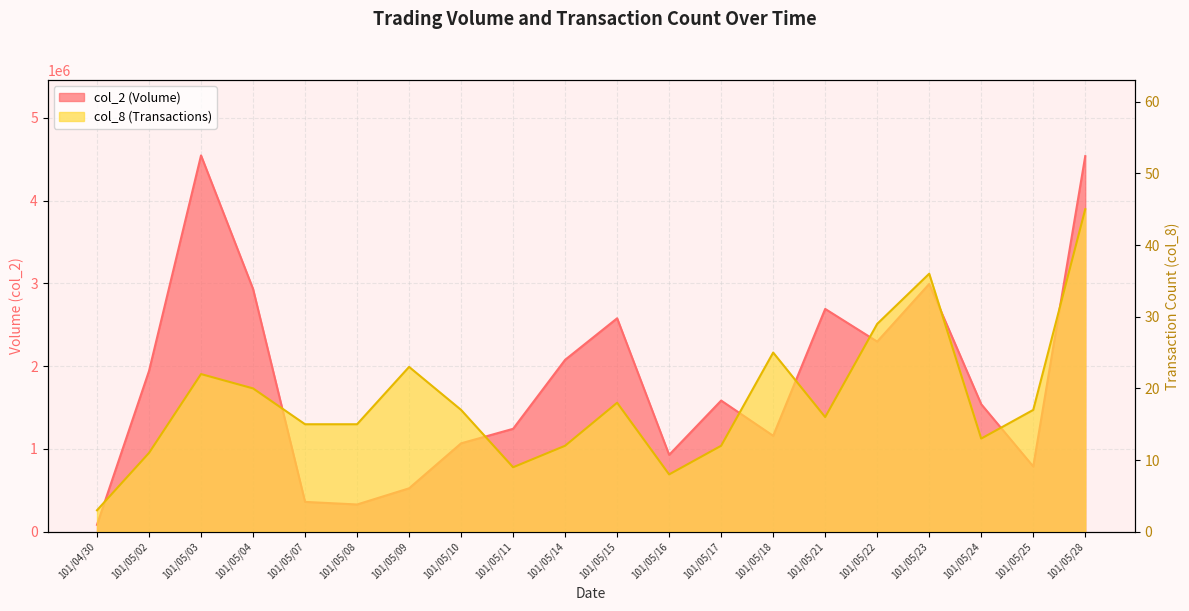

At which label does col_2 first exceed 1584360?

101/05/02